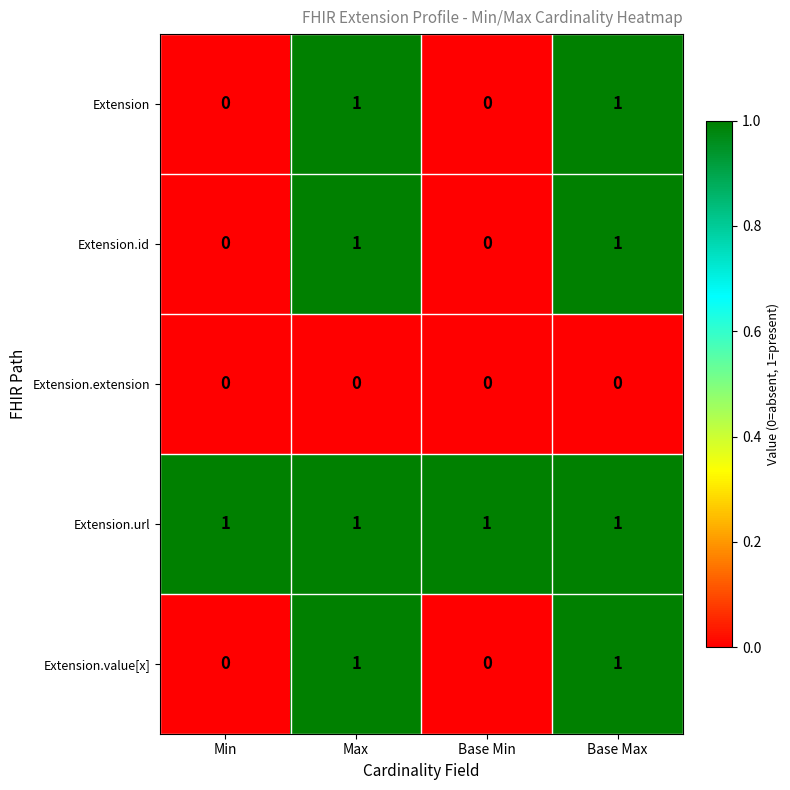

What is the total value across all series at Max?

4